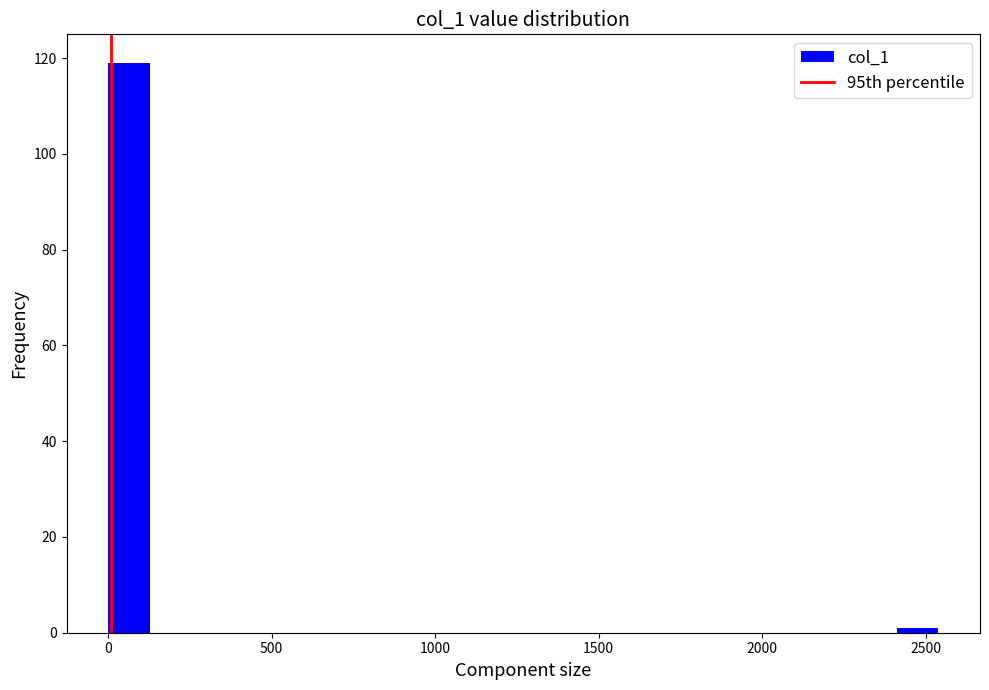

Around what value on the x-axis is the tallest bar? Give the approximate position of its centre, as read against the axis.

50